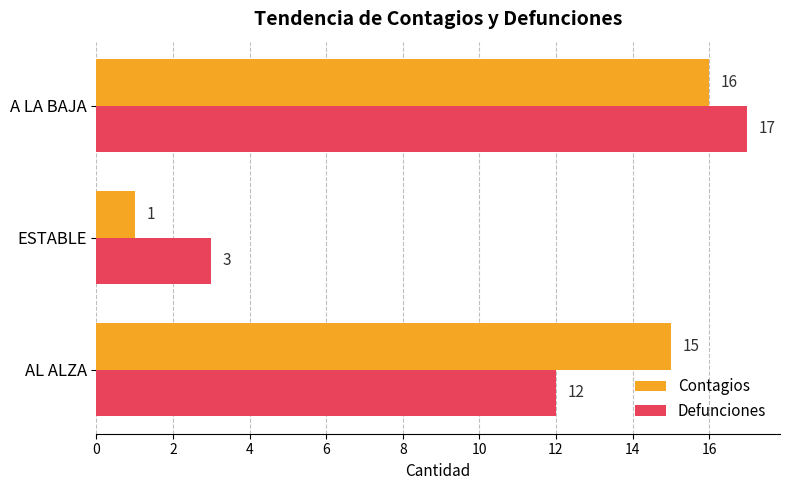

What is the difference between the highest and lowest values at AL ALZA?

3